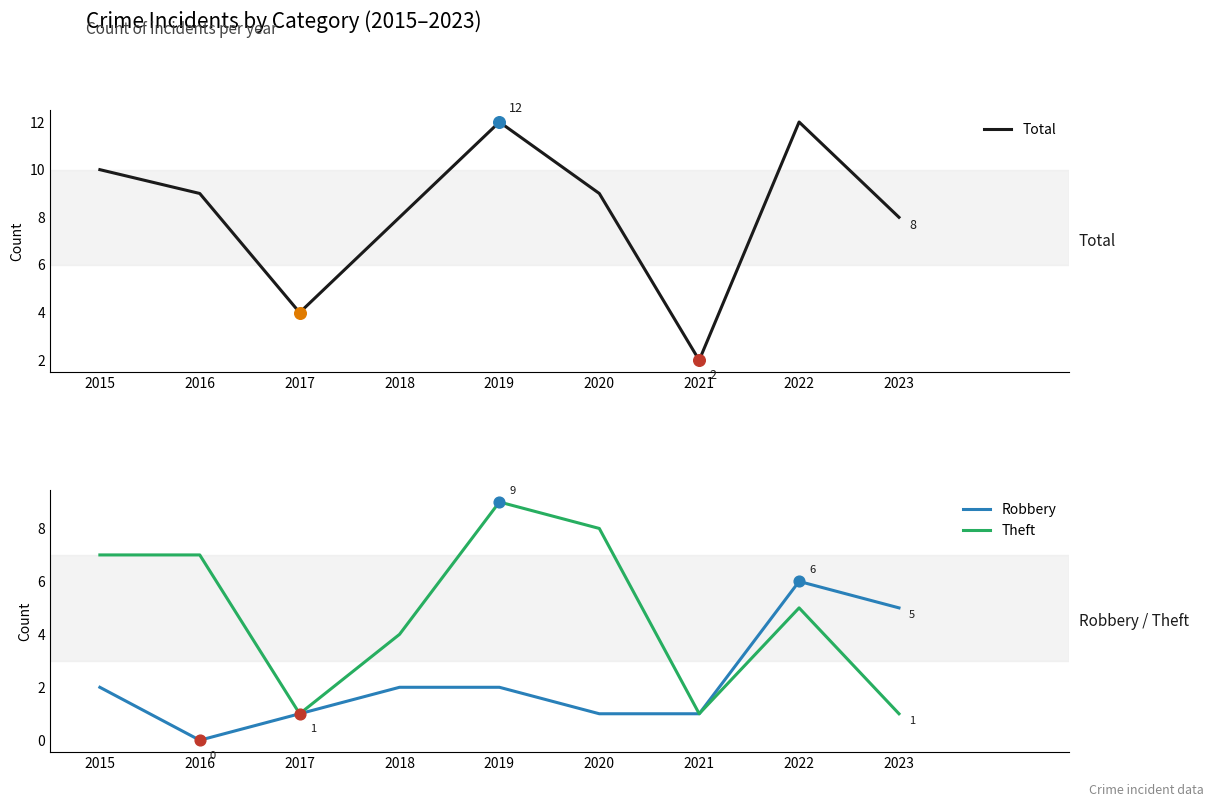

At which category is the sum across all series the highest?

2019